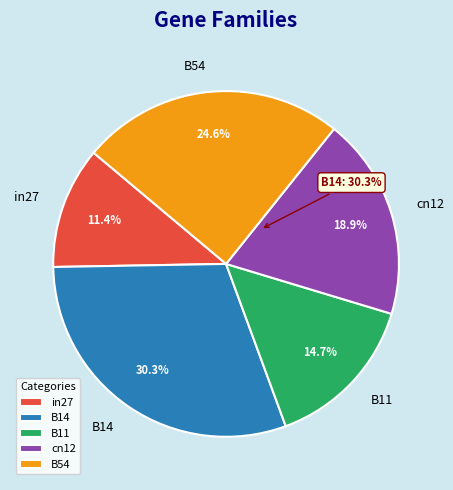

Combined, do cn12 and B14 account for over 50%?

No